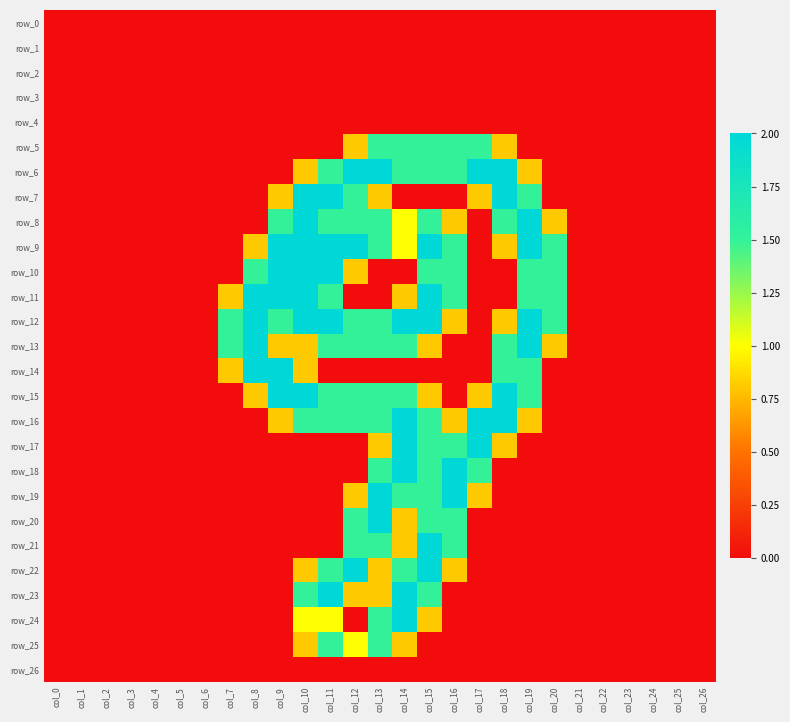

Reading left to right, what are all the values shown in this chart?

row_0: col_0=0.0	col_1=0.0	col_2=0.0	col_3=0.0	col_4=0.0	col_5=0.0	col_6=0.0	col_7=0.0	col_8=0.0	col_9=0.0	col_10=0.0	col_11=0.0	col_12=0.0	col_13=0.0	col_14=0.0	col_15=0.0	col_16=0.0	col_17=0.0	col_18=0.0	col_19=0.0	col_20=0.0	col_21=0.0	col_22=0.0	col_23=0.0	col_24=0.0	col_25=0.0	col_26=0.0
row_1: col_0=0.0	col_1=0.0	col_2=0.0	col_3=0.0	col_4=0.0	col_5=0.0	col_6=0.0	col_7=0.0	col_8=0.0	col_9=0.0	col_10=0.0	col_11=0.0	col_12=0.0	col_13=0.0	col_14=0.0	col_15=0.0	col_16=0.0	col_17=0.0	col_18=0.0	col_19=0.0	col_20=0.0	col_21=0.0	col_22=0.0	col_23=0.0	col_24=0.0	col_25=0.0	col_26=0.0
row_2: col_0=0.0	col_1=0.0	col_2=0.0	col_3=0.0	col_4=0.0	col_5=0.0	col_6=0.0	col_7=0.0	col_8=0.0	col_9=0.0	col_10=0.0	col_11=0.0	col_12=0.0	col_13=0.0	col_14=0.0	col_15=0.0	col_16=0.0	col_17=0.0	col_18=0.0	col_19=0.0	col_20=0.0	col_21=0.0	col_22=0.0	col_23=0.0	col_24=0.0	col_25=0.0	col_26=0.0
row_3: col_0=0.0	col_1=0.0	col_2=0.0	col_3=0.0	col_4=0.0	col_5=0.0	col_6=0.0	col_7=0.0	col_8=0.0	col_9=0.0	col_10=0.0	col_11=0.0	col_12=0.0	col_13=0.0	col_14=0.0	col_15=0.0	col_16=0.0	col_17=0.0	col_18=0.0	col_19=0.0	col_20=0.0	col_21=0.0	col_22=0.0	col_23=0.0	col_24=0.0	col_25=0.0	col_26=0.0
row_4: col_0=0.0	col_1=0.0	col_2=0.0	col_3=0.0	col_4=0.0	col_5=0.0	col_6=0.0	col_7=0.0	col_8=0.0	col_9=0.0	col_10=0.0	col_11=0.0	col_12=0.0	col_13=0.0	col_14=0.0	col_15=0.0	col_16=0.0	col_17=0.0	col_18=0.0	col_19=0.0	col_20=0.0	col_21=0.0	col_22=0.0	col_23=0.0	col_24=0.0	col_25=0.0	col_26=0.0
row_5: col_0=0.0	col_1=0.0	col_2=0.0	col_3=0.0	col_4=0.0	col_5=0.0	col_6=0.0	col_7=0.0	col_8=0.0	col_9=0.0	col_10=0.0	col_11=0.0	col_12=0.8	col_13=1.5	col_14=1.5	col_15=1.5	col_16=1.5	col_17=1.5	col_18=0.8	col_19=0.0	col_20=0.0	col_21=0.0	col_22=0.0	col_23=0.0	col_24=0.0	col_25=0.0	col_26=0.0
row_6: col_0=0.0	col_1=0.0	col_2=0.0	col_3=0.0	col_4=0.0	col_5=0.0	col_6=0.0	col_7=0.0	col_8=0.0	col_9=0.0	col_10=0.8	col_11=1.5	col_12=2.0	col_13=2.0	col_14=1.5	col_15=1.5	col_16=1.5	col_17=2.0	col_18=2.0	col_19=0.8	col_20=0.0	col_21=0.0	col_22=0.0	col_23=0.0	col_24=0.0	col_25=0.0	col_26=0.0
row_7: col_0=0.0	col_1=0.0	col_2=0.0	col_3=0.0	col_4=0.0	col_5=0.0	col_6=0.0	col_7=0.0	col_8=0.0	col_9=0.8	col_10=2.0	col_11=2.0	col_12=1.5	col_13=0.8	col_14=0.0	col_15=0.0	col_16=0.0	col_17=0.8	col_18=2.0	col_19=1.5	col_20=0.0	col_21=0.0	col_22=0.0	col_23=0.0	col_24=0.0	col_25=0.0	col_26=0.0
row_8: col_0=0.0	col_1=0.0	col_2=0.0	col_3=0.0	col_4=0.0	col_5=0.0	col_6=0.0	col_7=0.0	col_8=0.0	col_9=1.5	col_10=2.0	col_11=1.5	col_12=1.5	col_13=1.5	col_14=1.0	col_15=1.5	col_16=0.8	col_17=0.0	col_18=1.5	col_19=2.0	col_20=0.8	col_21=0.0	col_22=0.0	col_23=0.0	col_24=0.0	col_25=0.0	col_26=0.0
row_9: col_0=0.0	col_1=0.0	col_2=0.0	col_3=0.0	col_4=0.0	col_5=0.0	col_6=0.0	col_7=0.0	col_8=0.8	col_9=2.0	col_10=2.0	col_11=2.0	col_12=2.0	col_13=1.5	col_14=1.0	col_15=2.0	col_16=1.5	col_17=0.0	col_18=0.8	col_19=2.0	col_20=1.5	col_21=0.0	col_22=0.0	col_23=0.0	col_24=0.0	col_25=0.0	col_26=0.0
row_10: col_0=0.0	col_1=0.0	col_2=0.0	col_3=0.0	col_4=0.0	col_5=0.0	col_6=0.0	col_7=0.0	col_8=1.5	col_9=2.0	col_10=2.0	col_11=2.0	col_12=0.8	col_13=0.0	col_14=0.0	col_15=1.5	col_16=1.5	col_17=0.0	col_18=0.0	col_19=1.5	col_20=1.5	col_21=0.0	col_22=0.0	col_23=0.0	col_24=0.0	col_25=0.0	col_26=0.0
row_11: col_0=0.0	col_1=0.0	col_2=0.0	col_3=0.0	col_4=0.0	col_5=0.0	col_6=0.0	col_7=0.8	col_8=2.0	col_9=2.0	col_10=2.0	col_11=1.5	col_12=0.0	col_13=0.0	col_14=0.8	col_15=2.0	col_16=1.5	col_17=0.0	col_18=0.0	col_19=1.5	col_20=1.5	col_21=0.0	col_22=0.0	col_23=0.0	col_24=0.0	col_25=0.0	col_26=0.0
row_12: col_0=0.0	col_1=0.0	col_2=0.0	col_3=0.0	col_4=0.0	col_5=0.0	col_6=0.0	col_7=1.5	col_8=2.0	col_9=1.5	col_10=2.0	col_11=2.0	col_12=1.5	col_13=1.5	col_14=2.0	col_15=2.0	col_16=0.8	col_17=0.0	col_18=0.8	col_19=2.0	col_20=1.5	col_21=0.0	col_22=0.0	col_23=0.0	col_24=0.0	col_25=0.0	col_26=0.0
row_13: col_0=0.0	col_1=0.0	col_2=0.0	col_3=0.0	col_4=0.0	col_5=0.0	col_6=0.0	col_7=1.5	col_8=2.0	col_9=0.8	col_10=0.8	col_11=1.5	col_12=1.5	col_13=1.5	col_14=1.5	col_15=0.8	col_16=0.0	col_17=0.0	col_18=1.5	col_19=2.0	col_20=0.8	col_21=0.0	col_22=0.0	col_23=0.0	col_24=0.0	col_25=0.0	col_26=0.0
row_14: col_0=0.0	col_1=0.0	col_2=0.0	col_3=0.0	col_4=0.0	col_5=0.0	col_6=0.0	col_7=0.8	col_8=2.0	col_9=2.0	col_10=0.8	col_11=0.0	col_12=0.0	col_13=0.0	col_14=0.0	col_15=0.0	col_16=0.0	col_17=0.0	col_18=1.5	col_19=1.5	col_20=0.0	col_21=0.0	col_22=0.0	col_23=0.0	col_24=0.0	col_25=0.0	col_26=0.0
row_15: col_0=0.0	col_1=0.0	col_2=0.0	col_3=0.0	col_4=0.0	col_5=0.0	col_6=0.0	col_7=0.0	col_8=0.8	col_9=2.0	col_10=2.0	col_11=1.5	col_12=1.5	col_13=1.5	col_14=1.5	col_15=0.8	col_16=0.0	col_17=0.8	col_18=2.0	col_19=1.5	col_20=0.0	col_21=0.0	col_22=0.0	col_23=0.0	col_24=0.0	col_25=0.0	col_26=0.0
row_16: col_0=0.0	col_1=0.0	col_2=0.0	col_3=0.0	col_4=0.0	col_5=0.0	col_6=0.0	col_7=0.0	col_8=0.0	col_9=0.8	col_10=1.5	col_11=1.5	col_12=1.5	col_13=1.5	col_14=2.0	col_15=1.5	col_16=0.8	col_17=2.0	col_18=2.0	col_19=0.8	col_20=0.0	col_21=0.0	col_22=0.0	col_23=0.0	col_24=0.0	col_25=0.0	col_26=0.0
row_17: col_0=0.0	col_1=0.0	col_2=0.0	col_3=0.0	col_4=0.0	col_5=0.0	col_6=0.0	col_7=0.0	col_8=0.0	col_9=0.0	col_10=0.0	col_11=0.0	col_12=0.0	col_13=0.8	col_14=2.0	col_15=1.5	col_16=1.5	col_17=2.0	col_18=0.8	col_19=0.0	col_20=0.0	col_21=0.0	col_22=0.0	col_23=0.0	col_24=0.0	col_25=0.0	col_26=0.0
row_18: col_0=0.0	col_1=0.0	col_2=0.0	col_3=0.0	col_4=0.0	col_5=0.0	col_6=0.0	col_7=0.0	col_8=0.0	col_9=0.0	col_10=0.0	col_11=0.0	col_12=0.0	col_13=1.5	col_14=2.0	col_15=1.5	col_16=2.0	col_17=1.5	col_18=0.0	col_19=0.0	col_20=0.0	col_21=0.0	col_22=0.0	col_23=0.0	col_24=0.0	col_25=0.0	col_26=0.0
row_19: col_0=0.0	col_1=0.0	col_2=0.0	col_3=0.0	col_4=0.0	col_5=0.0	col_6=0.0	col_7=0.0	col_8=0.0	col_9=0.0	col_10=0.0	col_11=0.0	col_12=0.8	col_13=2.0	col_14=1.5	col_15=1.5	col_16=2.0	col_17=0.8	col_18=0.0	col_19=0.0	col_20=0.0	col_21=0.0	col_22=0.0	col_23=0.0	col_24=0.0	col_25=0.0	col_26=0.0
row_20: col_0=0.0	col_1=0.0	col_2=0.0	col_3=0.0	col_4=0.0	col_5=0.0	col_6=0.0	col_7=0.0	col_8=0.0	col_9=0.0	col_10=0.0	col_11=0.0	col_12=1.5	col_13=2.0	col_14=0.8	col_15=1.5	col_16=1.5	col_17=0.0	col_18=0.0	col_19=0.0	col_20=0.0	col_21=0.0	col_22=0.0	col_23=0.0	col_24=0.0	col_25=0.0	col_26=0.0
row_21: col_0=0.0	col_1=0.0	col_2=0.0	col_3=0.0	col_4=0.0	col_5=0.0	col_6=0.0	col_7=0.0	col_8=0.0	col_9=0.0	col_10=0.0	col_11=0.0	col_12=1.5	col_13=1.5	col_14=0.8	col_15=2.0	col_16=1.5	col_17=0.0	col_18=0.0	col_19=0.0	col_20=0.0	col_21=0.0	col_22=0.0	col_23=0.0	col_24=0.0	col_25=0.0	col_26=0.0
row_22: col_0=0.0	col_1=0.0	col_2=0.0	col_3=0.0	col_4=0.0	col_5=0.0	col_6=0.0	col_7=0.0	col_8=0.0	col_9=0.0	col_10=0.8	col_11=1.5	col_12=2.0	col_13=0.8	col_14=1.5	col_15=2.0	col_16=0.8	col_17=0.0	col_18=0.0	col_19=0.0	col_20=0.0	col_21=0.0	col_22=0.0	col_23=0.0	col_24=0.0	col_25=0.0	col_26=0.0
row_23: col_0=0.0	col_1=0.0	col_2=0.0	col_3=0.0	col_4=0.0	col_5=0.0	col_6=0.0	col_7=0.0	col_8=0.0	col_9=0.0	col_10=1.5	col_11=2.0	col_12=0.8	col_13=0.8	col_14=2.0	col_15=1.5	col_16=0.0	col_17=0.0	col_18=0.0	col_19=0.0	col_20=0.0	col_21=0.0	col_22=0.0	col_23=0.0	col_24=0.0	col_25=0.0	col_26=0.0
row_24: col_0=0.0	col_1=0.0	col_2=0.0	col_3=0.0	col_4=0.0	col_5=0.0	col_6=0.0	col_7=0.0	col_8=0.0	col_9=0.0	col_10=1.0	col_11=1.0	col_12=0.0	col_13=1.5	col_14=2.0	col_15=0.8	col_16=0.0	col_17=0.0	col_18=0.0	col_19=0.0	col_20=0.0	col_21=0.0	col_22=0.0	col_23=0.0	col_24=0.0	col_25=0.0	col_26=0.0
row_25: col_0=0.0	col_1=0.0	col_2=0.0	col_3=0.0	col_4=0.0	col_5=0.0	col_6=0.0	col_7=0.0	col_8=0.0	col_9=0.0	col_10=0.8	col_11=1.5	col_12=1.0	col_13=1.5	col_14=0.8	col_15=0.0	col_16=0.0	col_17=0.0	col_18=0.0	col_19=0.0	col_20=0.0	col_21=0.0	col_22=0.0	col_23=0.0	col_24=0.0	col_25=0.0	col_26=0.0
row_26: col_0=0.0	col_1=0.0	col_2=0.0	col_3=0.0	col_4=0.0	col_5=0.0	col_6=0.0	col_7=0.0	col_8=0.0	col_9=0.0	col_10=0.0	col_11=0.0	col_12=0.0	col_13=0.0	col_14=0.0	col_15=0.0	col_16=0.0	col_17=0.0	col_18=0.0	col_19=0.0	col_20=0.0	col_21=0.0	col_22=0.0	col_23=0.0	col_24=0.0	col_25=0.0	col_26=0.0